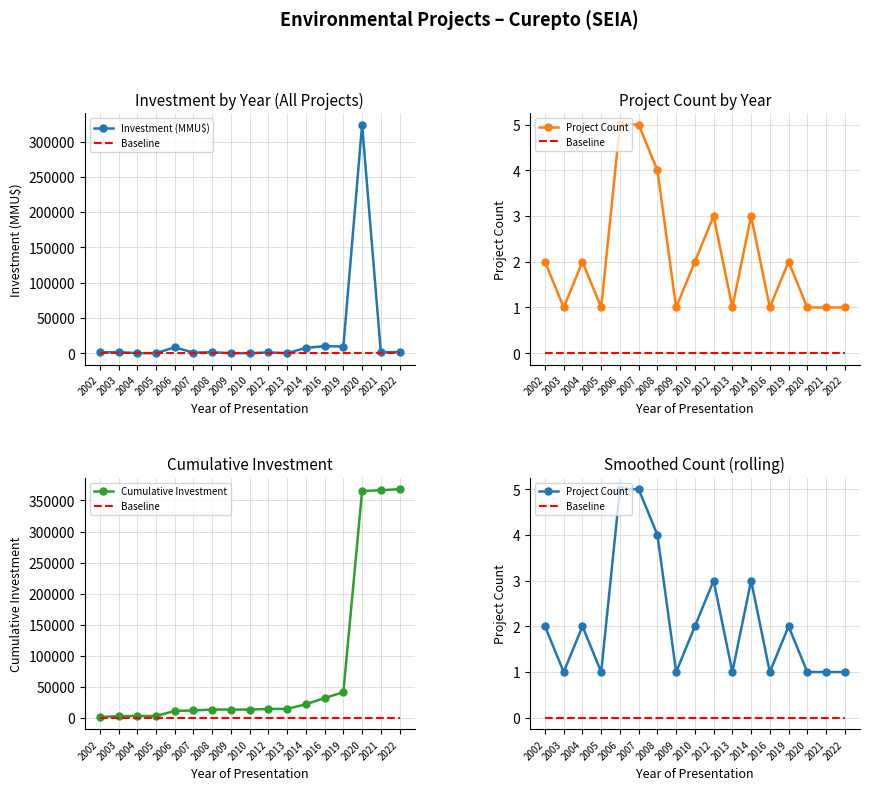

List the labels in order of Cumulative Investment value, largest first.

2022, 2021, 2020, 2019, 2016, 2014, 2013, 2012, 2009, 2010, 2008, 2007, 2006, 2004, 2005, 2003, 2002